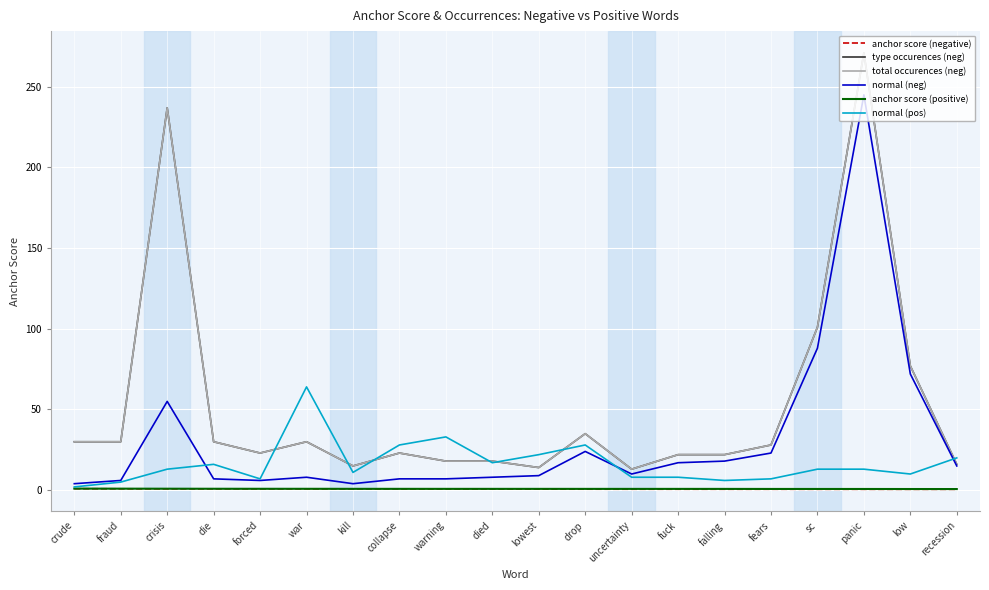

Between kill and falling, which is larger?

kill